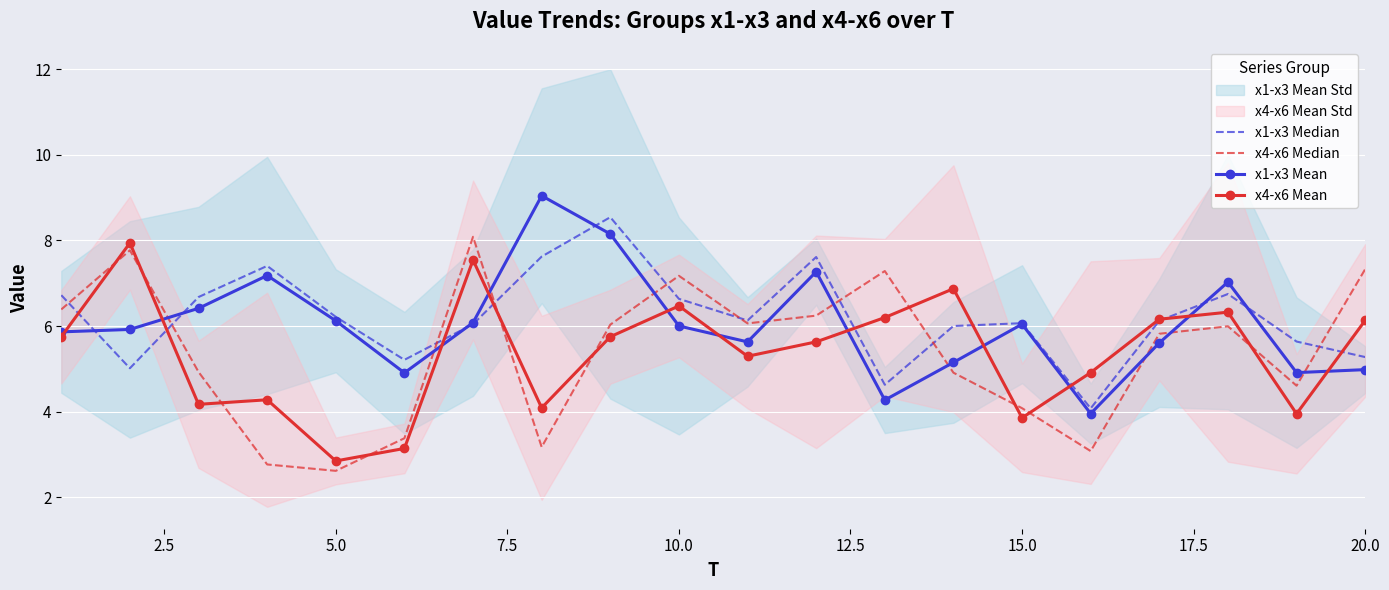

What is the maximum value for x1-x3 Mean?

9.0